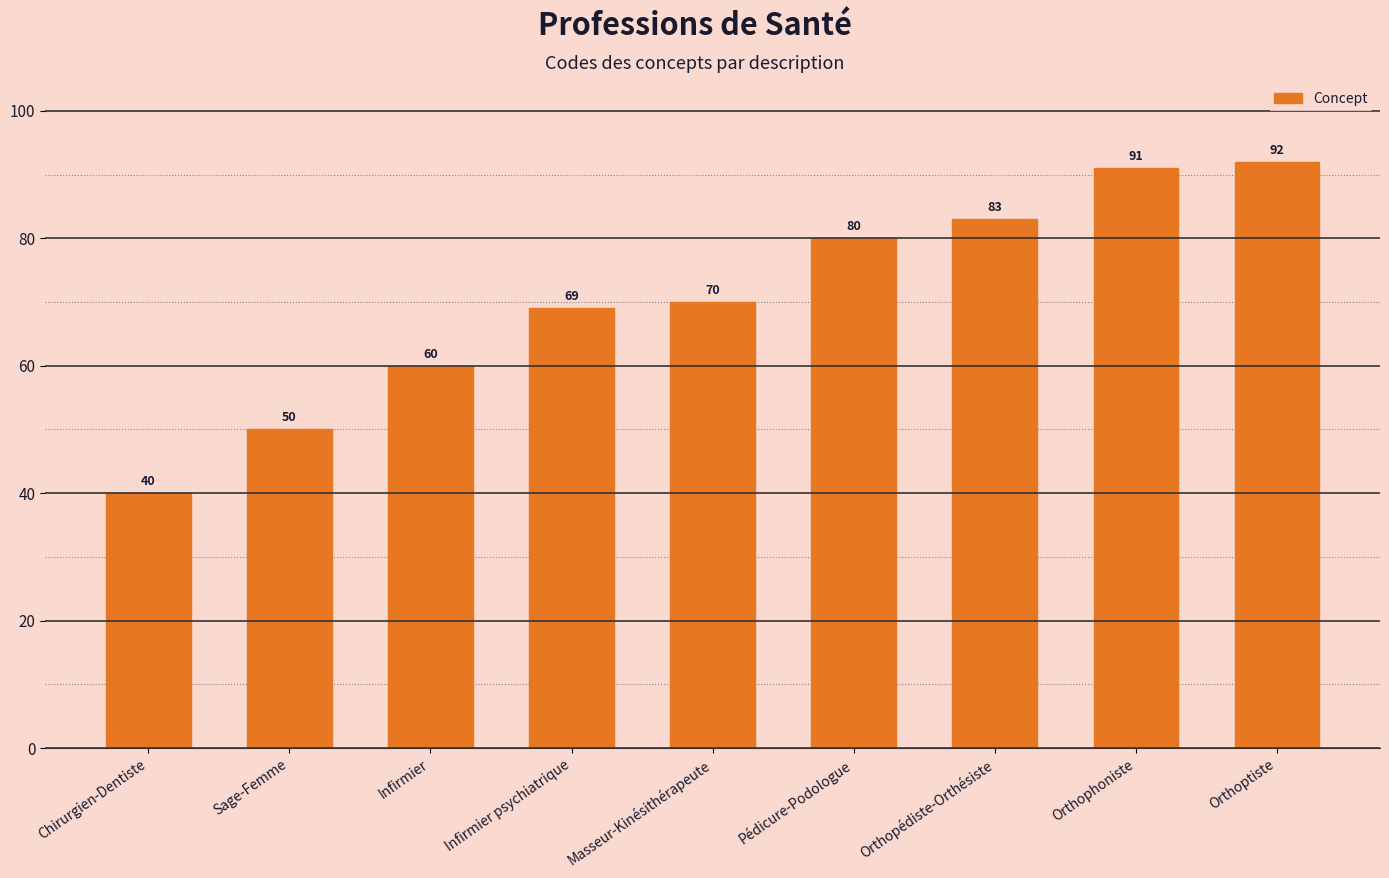

The value at Orthoptiste is 92. True or false?

True